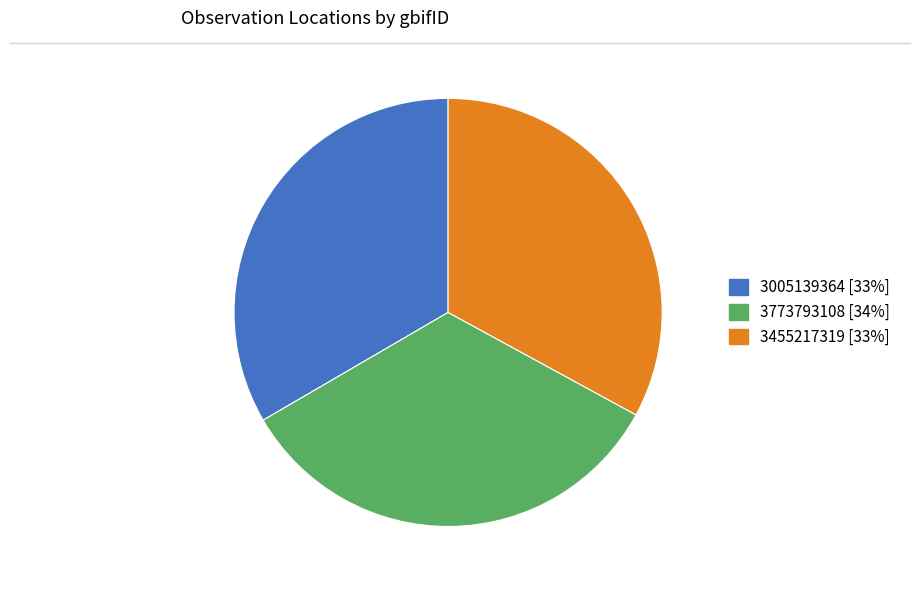

Is the sum of 3773793108 and 3005139364 greater than half?

Yes